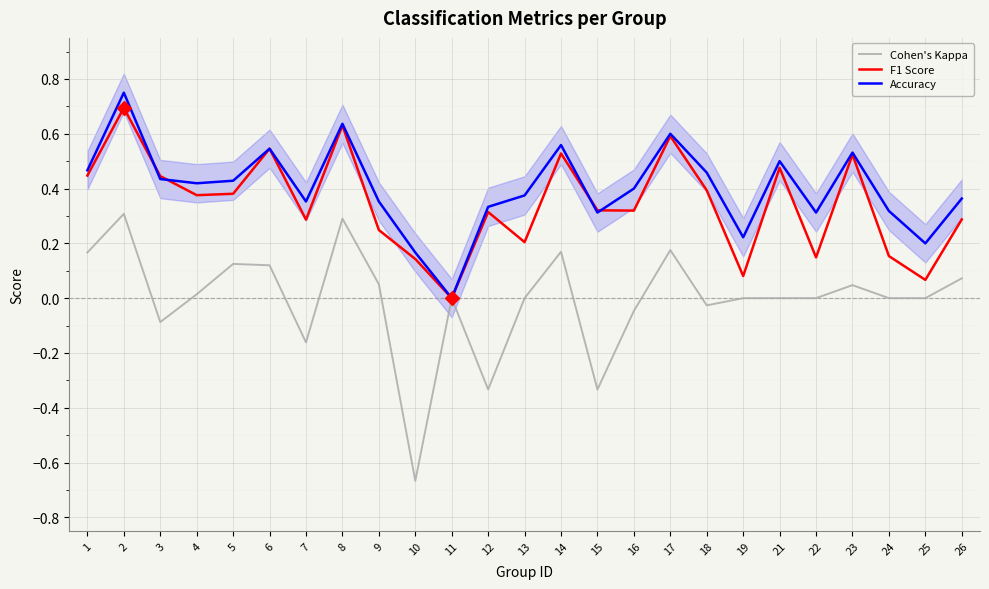

Which series contains the lowest Y value?

Cohen's Kappa